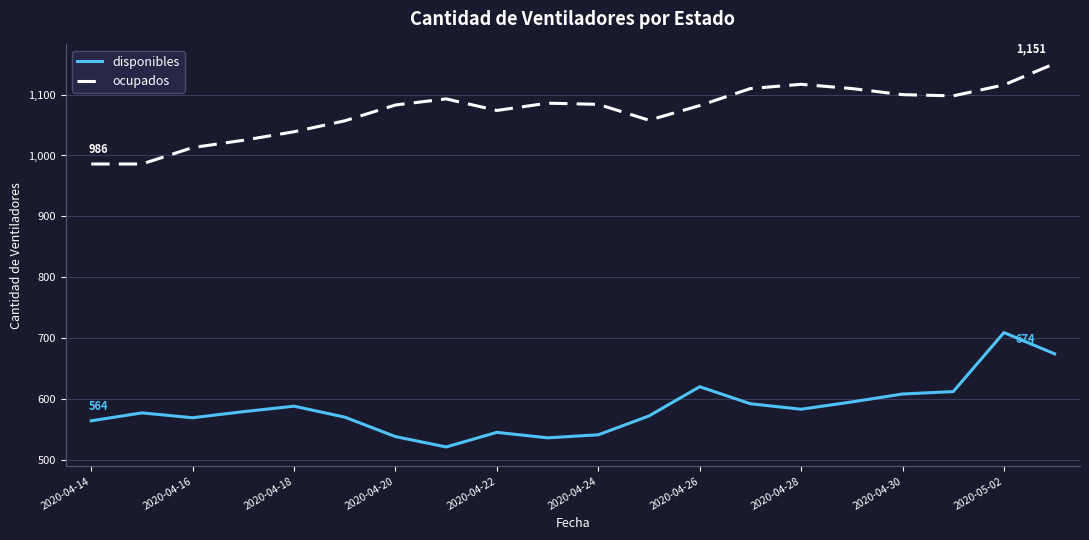

What is the lowest value of the ocupados series?

986